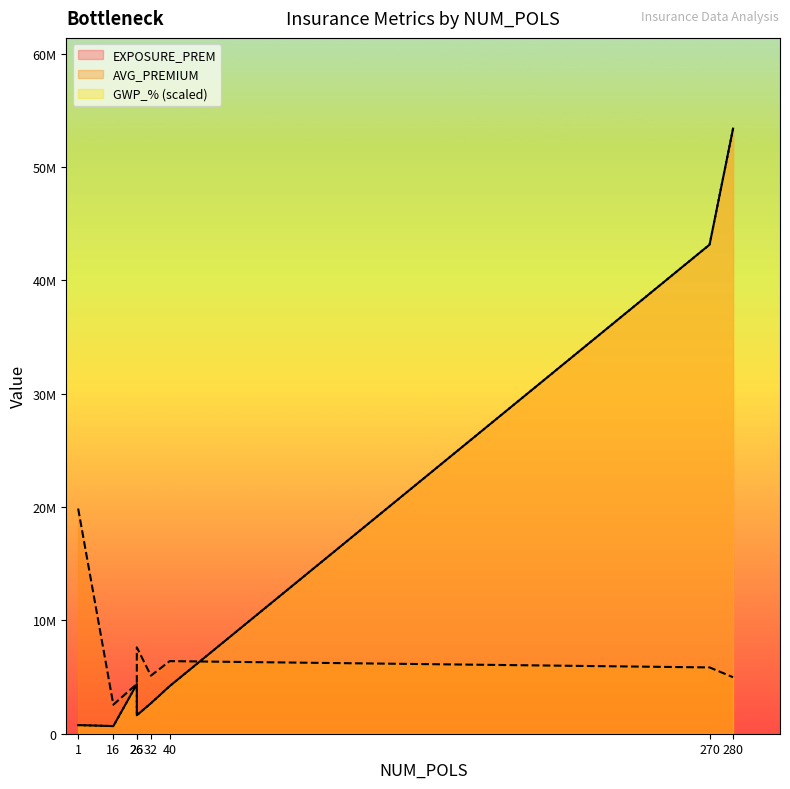

What is the sum of all EXPOSURE_PREM values?

110858000.0